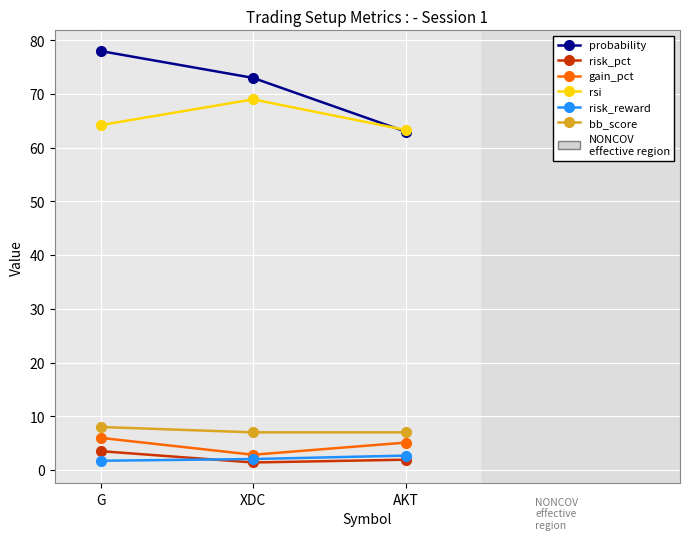

The bb_score series shows 5.2 at G. True or false?

False